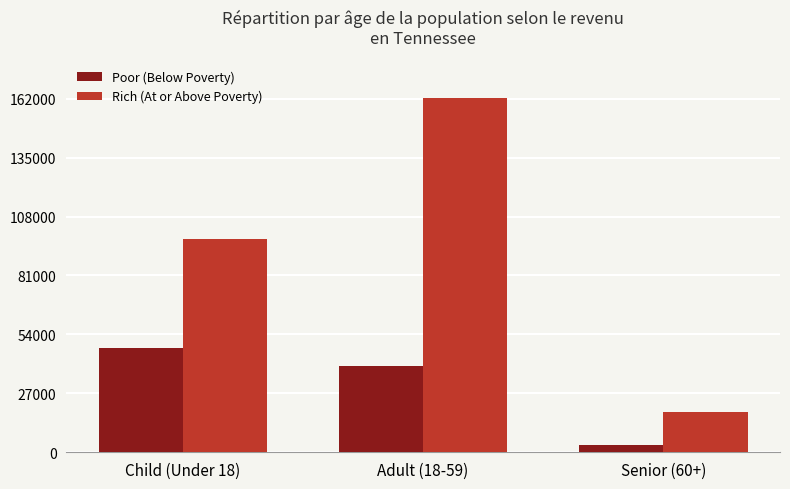

How many bars are there in each group?

2